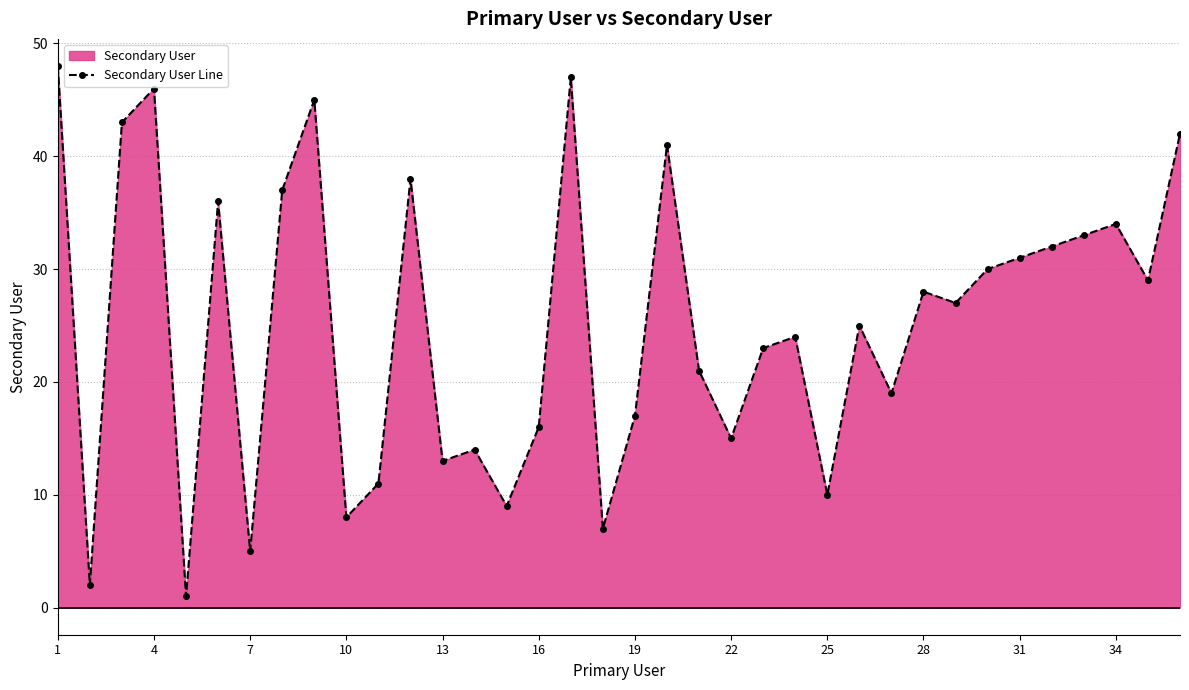

True or false: Secondary User Line has more than 1 points higher than both neighbors.

True